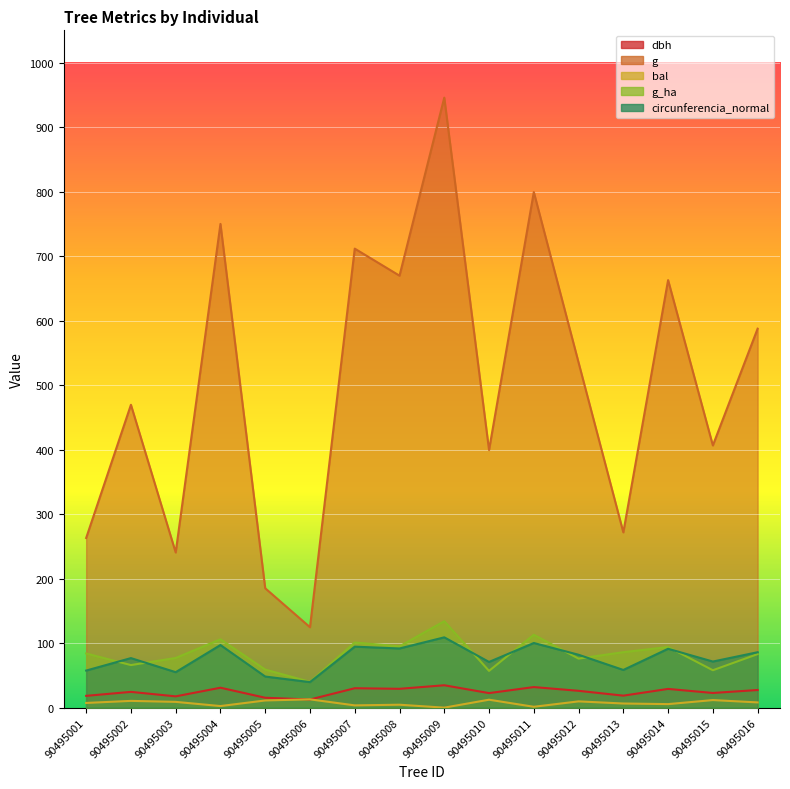

How many interior local peaks does the bal series have?

6